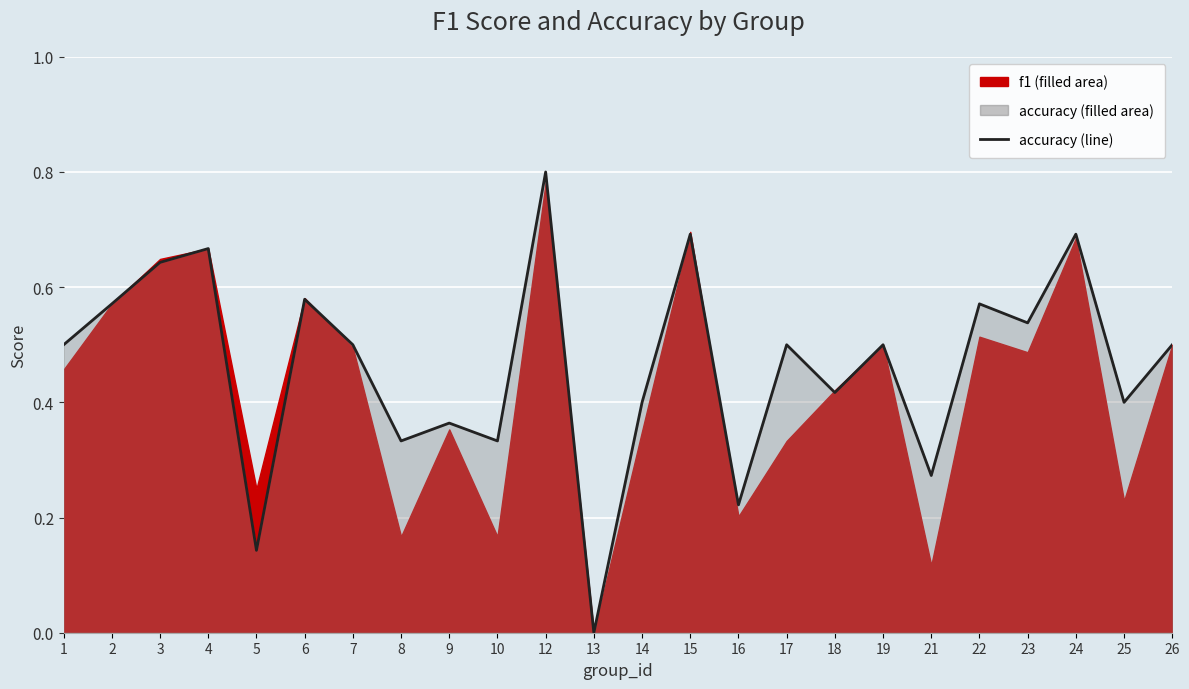

Reading left to right, transcribe all the data shown in this chart.

0.5	0.6	0.6	0.7	0.1	0.6	0.5	0.3	0.4	0.3	0.8	0.0	0.4	0.7	0.2	0.5	0.4	0.5	0.3	0.6	0.5	0.7	0.4	0.5